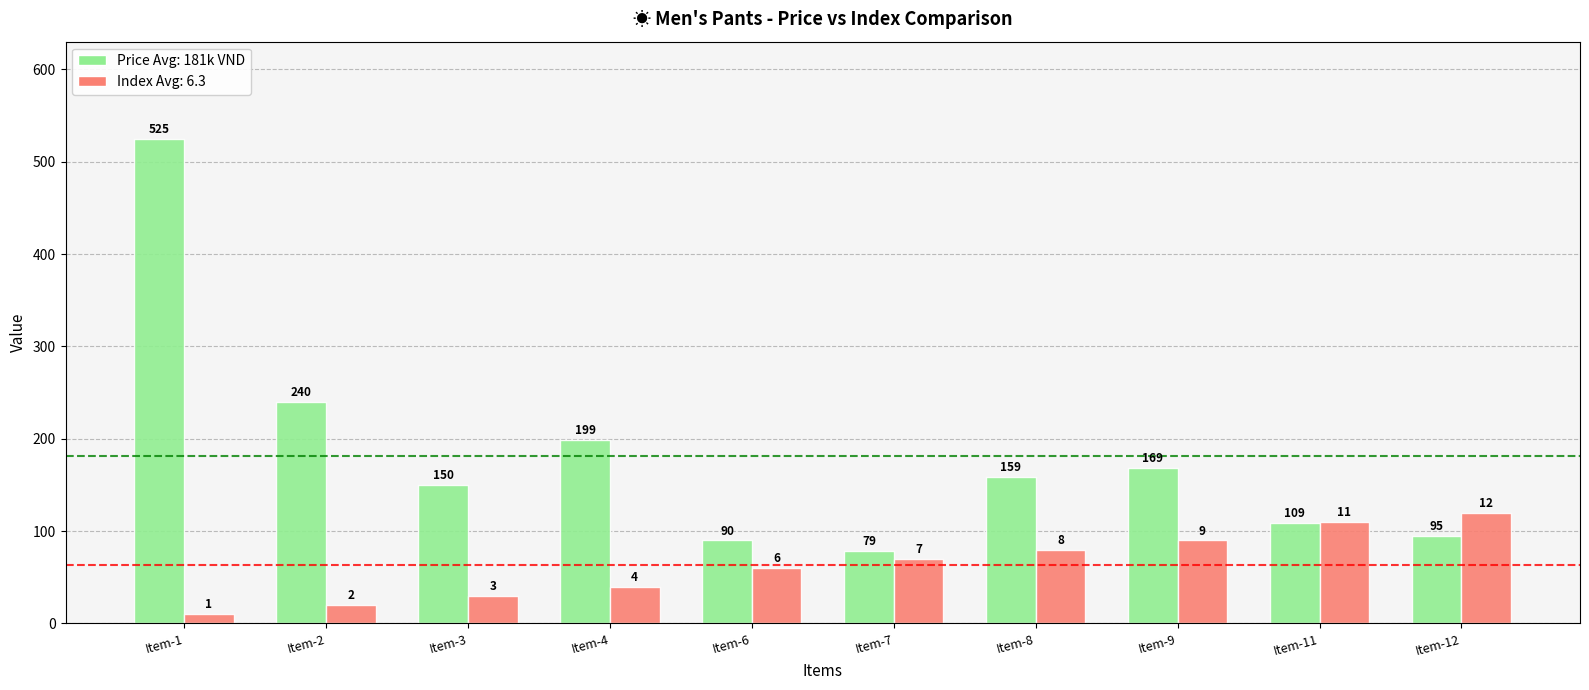

Count the number of data series in this chart.

2